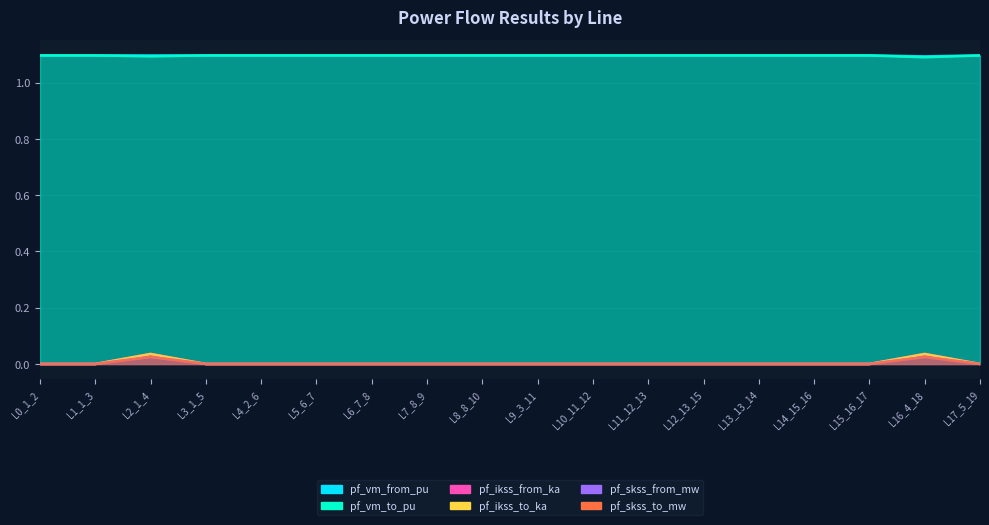

What is the value of the pf_vm_to_pu point at the 5th from the left?

1.1